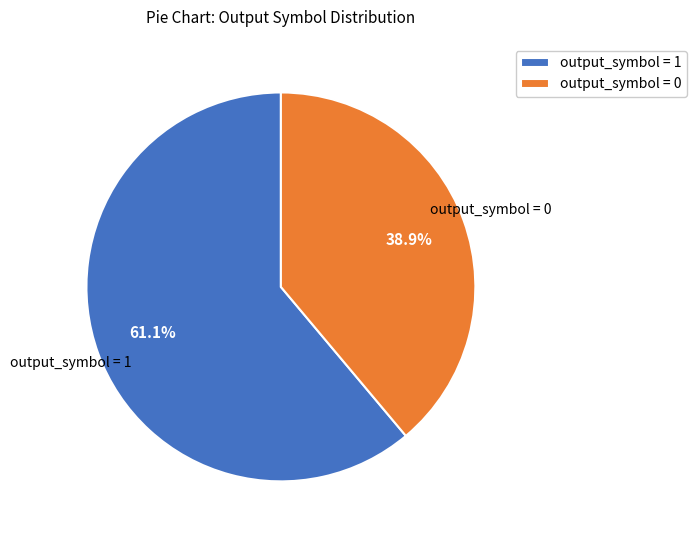

To the nearest percent, what is the difference between the largest and smallest slice percentages?

22%